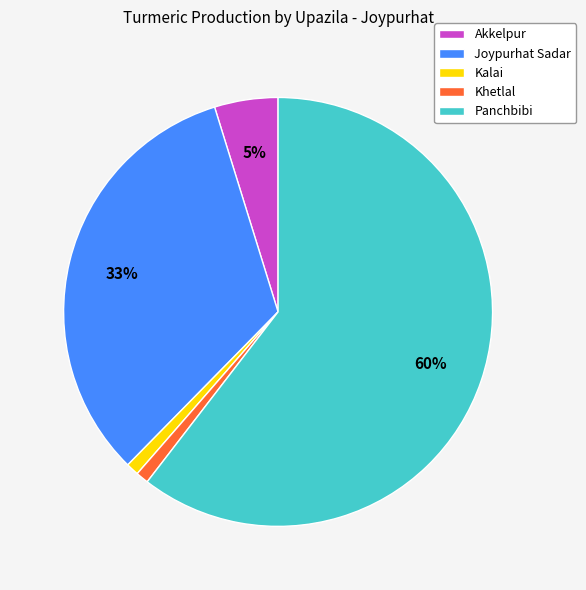

How many slices are in this pie chart?

5